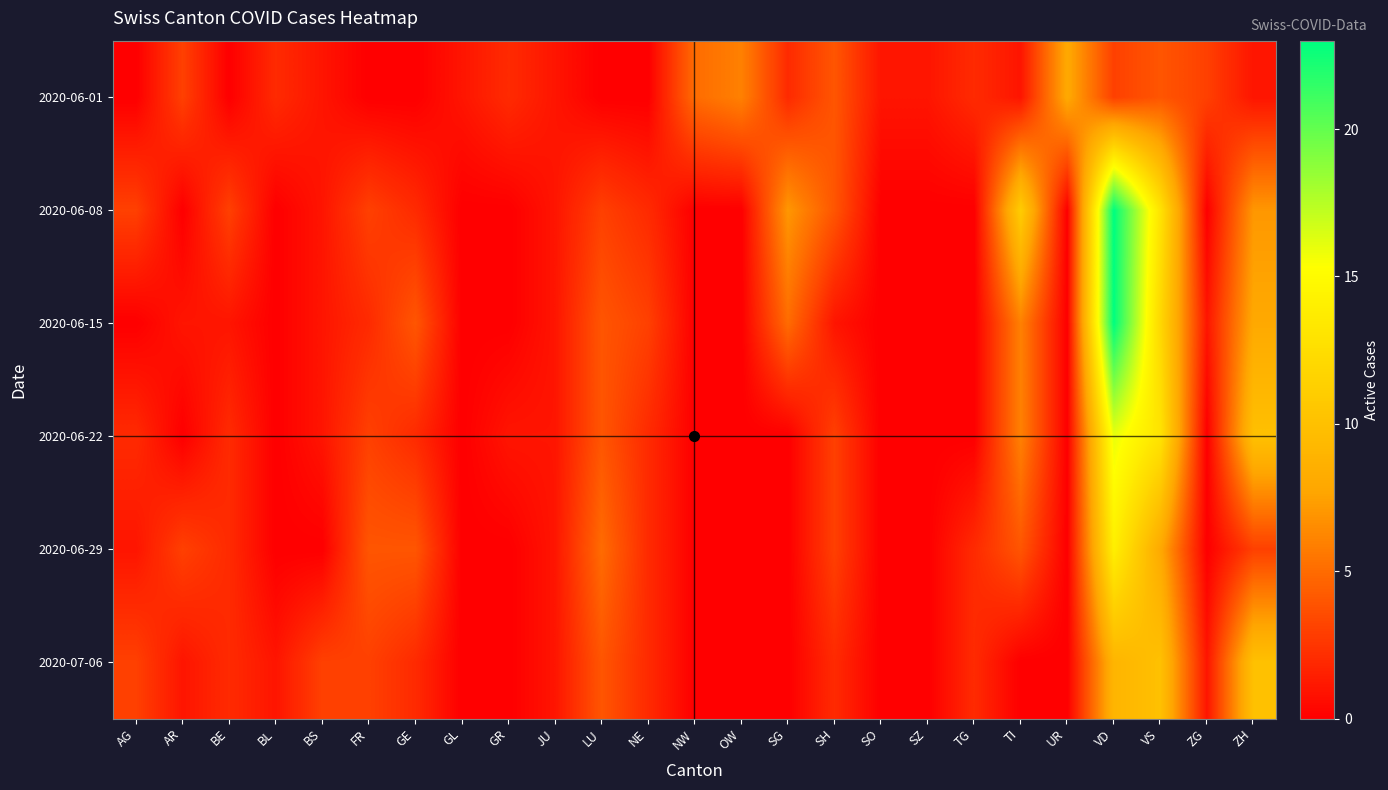

Reading left to right, list all the values displayed in this chart.

2020-06-01: AG=0	AR=3	BE=0	BL=2	BS=1	FR=0	GE=0	GL=1	GR=2	JU=1	LU=0	NE=0	NW=5	OW=6	SG=2	SH=4	SO=1	SZ=1	TG=2	TI=1	UR=8	VD=3	VS=4	ZG=3	ZH=1
2020-06-08: AG=3	AR=0	BE=3	BL=0	BS=1	FR=3	GE=2	GL=0	GR=0	JU=1	LU=3	NE=2	NW=0	OW=0	SG=7	SH=4	SO=0	SZ=0	TG=0	TI=11	UR=0	VD=23	VS=13	ZG=0	ZH=7
2020-06-15: AG=0	AR=1	BE=1	BL=0	BS=1	FR=2	GE=4	GL=0	GR=0	JU=1	LU=4	NE=3	NW=0	OW=0	SG=5	SH=1	SO=0	SZ=0	TG=0	TI=6	UR=0	VD=23	VS=12	ZG=1	ZH=8
2020-06-22: AG=2	AR=0	BE=2	BL=0	BS=1	FR=3	GE=2	GL=0	GR=1	JU=1	LU=4	NE=2	NW=0	OW=0	SG=0	SH=3	SO=0	SZ=0	TG=0	TI=6	UR=0	VD=16	VS=13	ZG=0	ZH=10
2020-06-29: AG=1	AR=3	BE=2	BL=0	BS=0	FR=4	GE=4	GL=0	GR=0	JU=1	LU=5	NE=2	NW=0	OW=0	SG=0	SH=3	SO=0	SZ=0	TG=2	TI=4	UR=0	VD=14	VS=8	ZG=0	ZH=3
2020-07-06: AG=3	AR=1	BE=2	BL=1	BS=3	FR=3	GE=2	GL=0	GR=0	JU=1	LU=4	NE=2	NW=0	OW=0	SG=0	SH=2	SO=0	SZ=0	TG=2	TI=0	UR=0	VD=9	VS=10	ZG=1	ZH=10